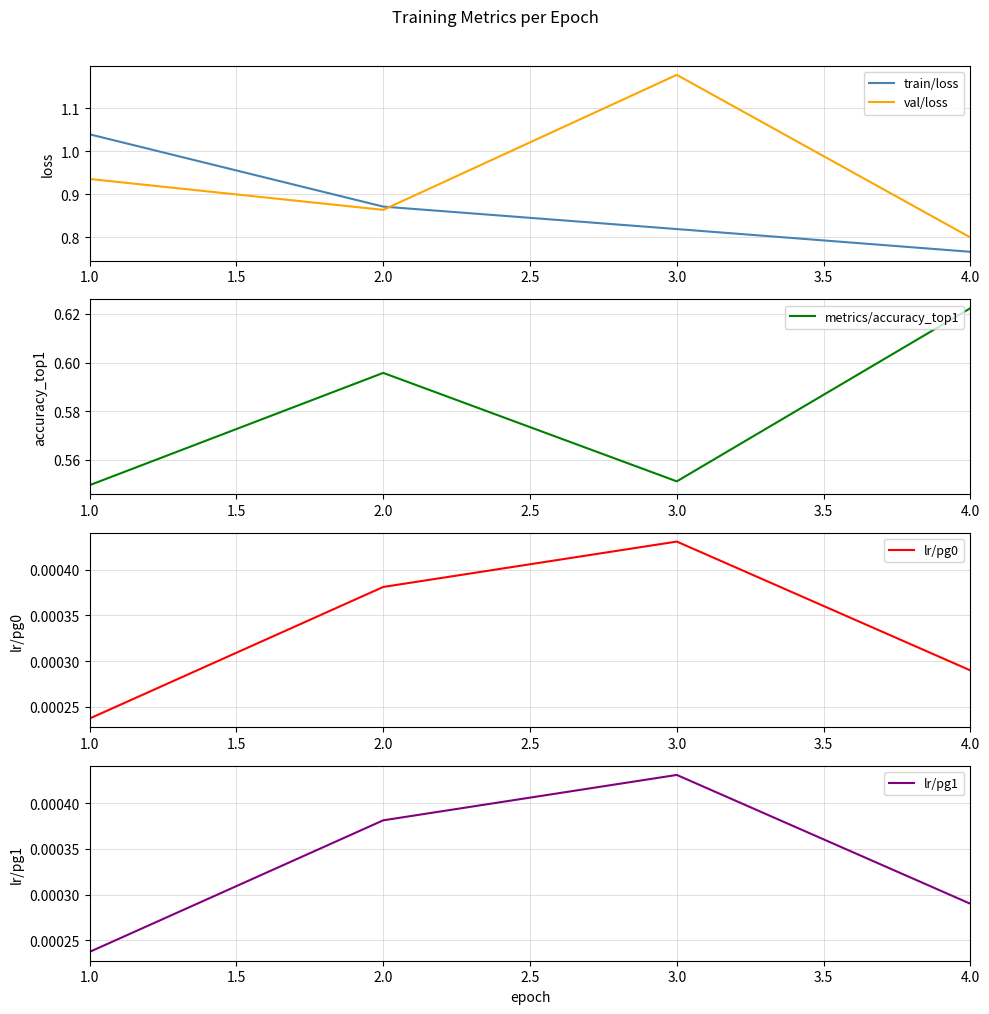

Reading left to right, list all the values displayed in this chart.

train/loss: 1.0	0.9	0.8	0.8
val/loss: 0.9	0.9	1.2	0.8
metrics/accuracy_top1: 0.5	0.6	0.6	0.6
lr/pg0: 0.0	0.0	0.0	0.0
lr/pg1: 0.0	0.0	0.0	0.0